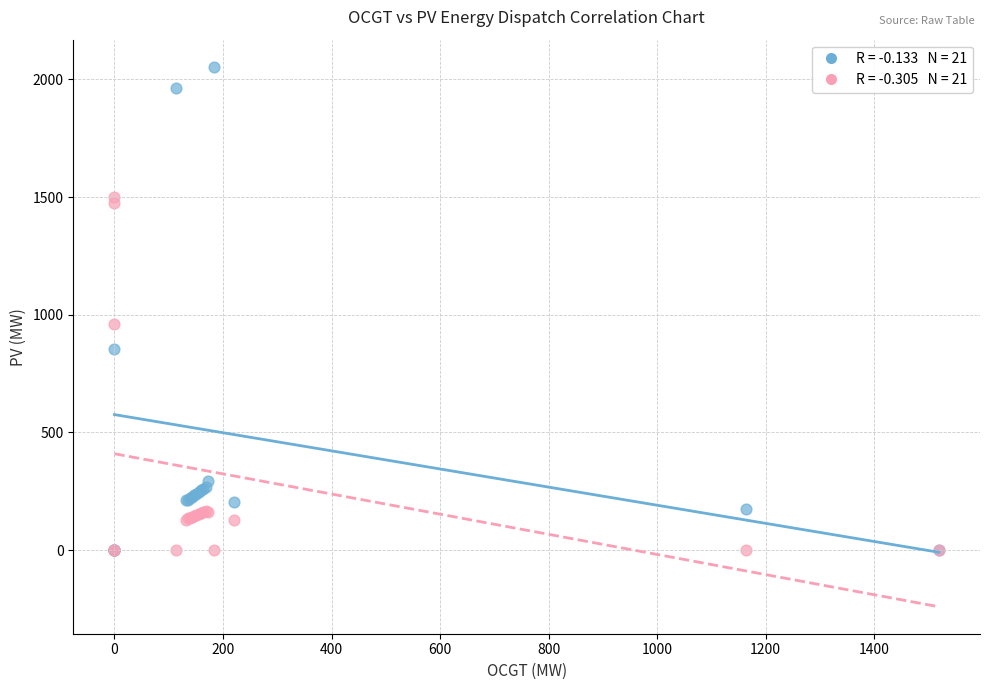

Across all series, what Y value is closest to 1027?

962